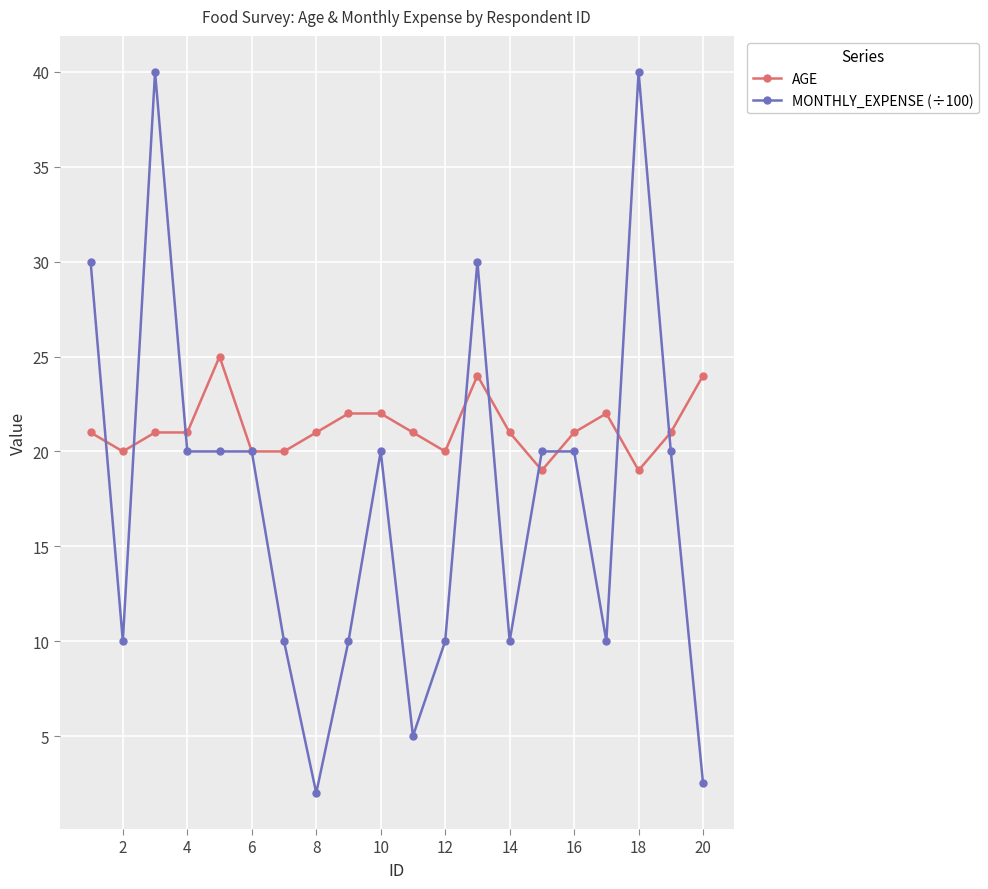

True or false: MONTHLY_EXPENSE (÷100) has more than 2 points higher than both neighbors.

True